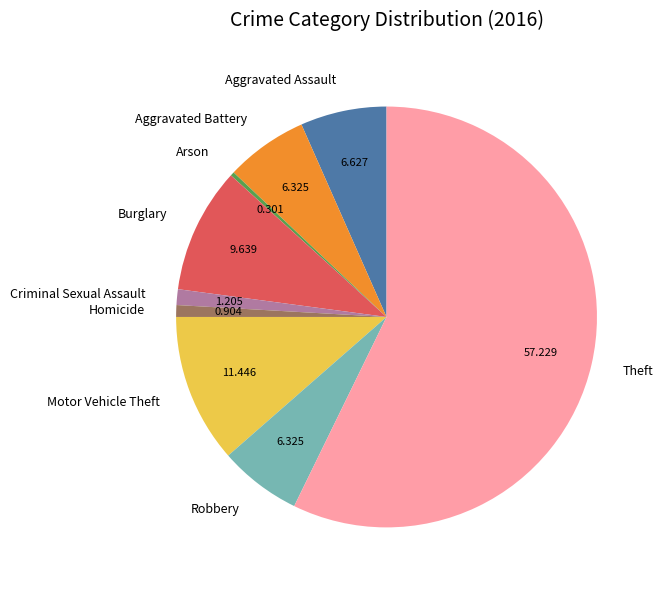

Is it true that Motor Vehicle Theft is 11% of the pie?

True